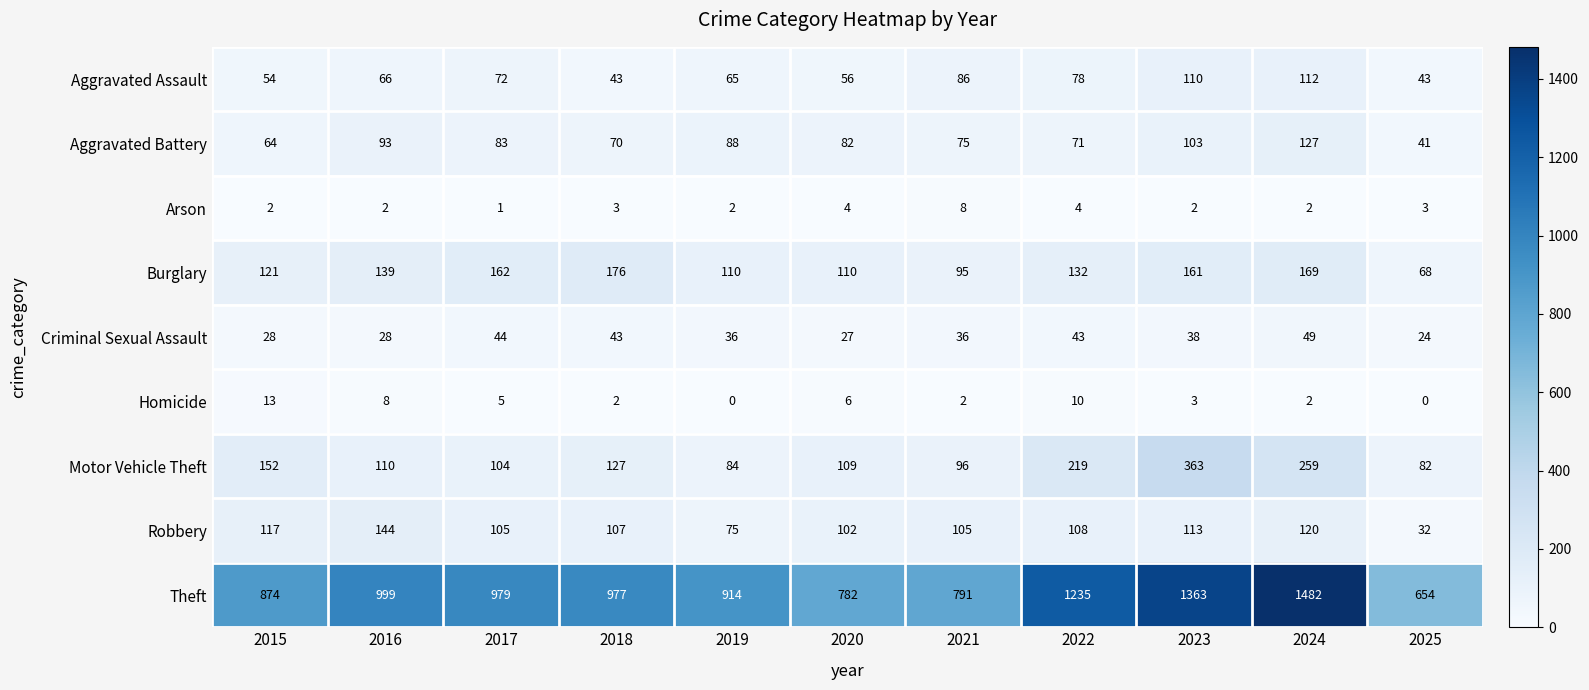

At which label does Burglary reach its peak?

2018